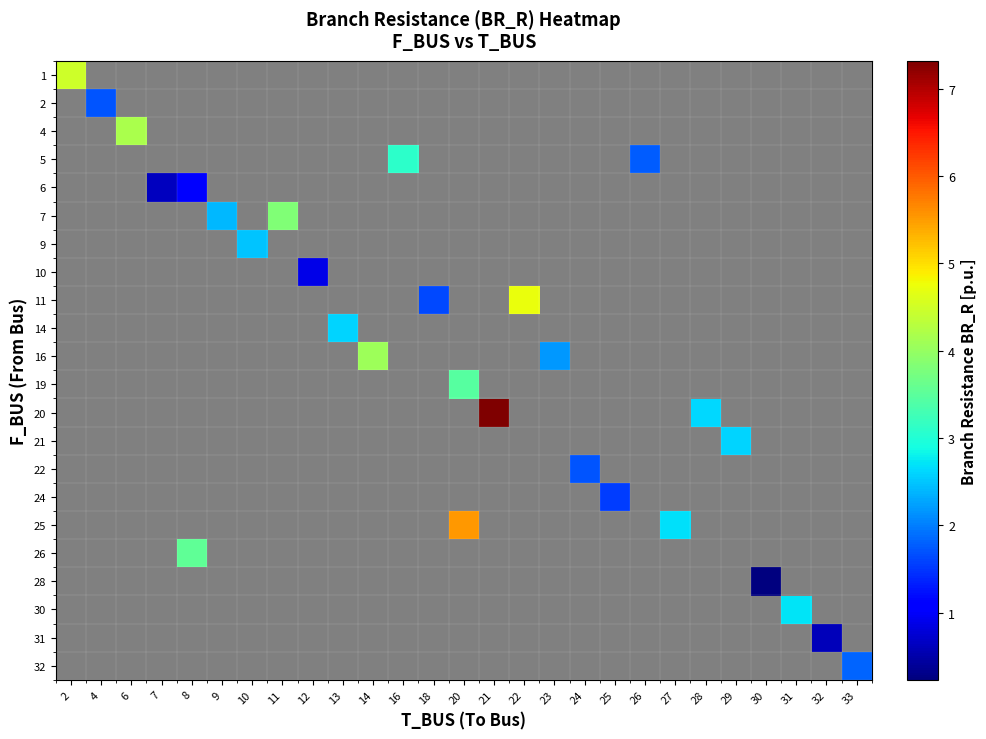

Between 8 and 25, which is larger?

25